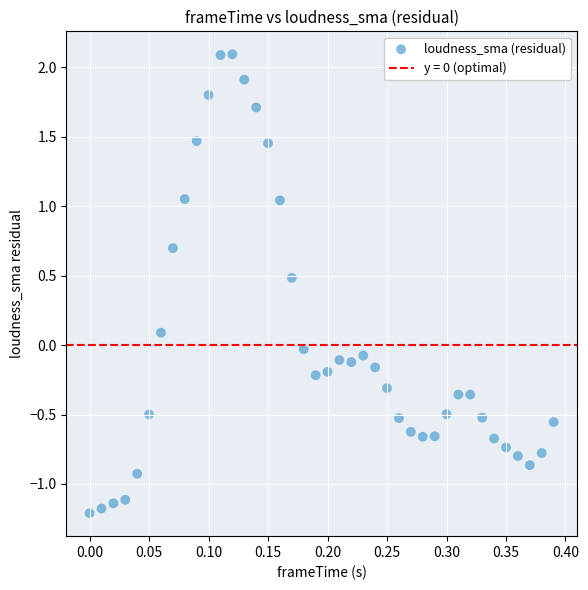

What is the range of Y values (max minus min)?

3.3